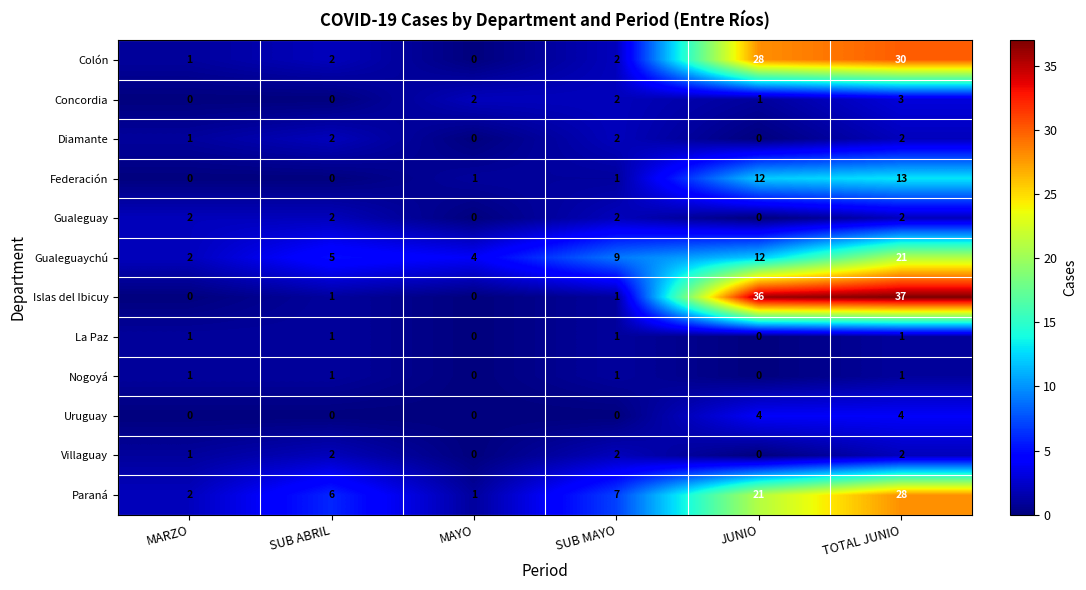

At which category is the sum across all series the highest?

TOTAL JUNIO